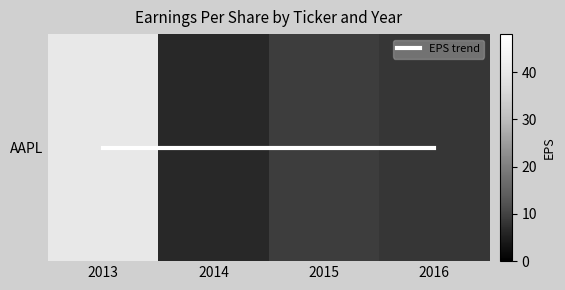

Is the value of EPS trend at 2016 greater than the value of AAPL at 2015?

No